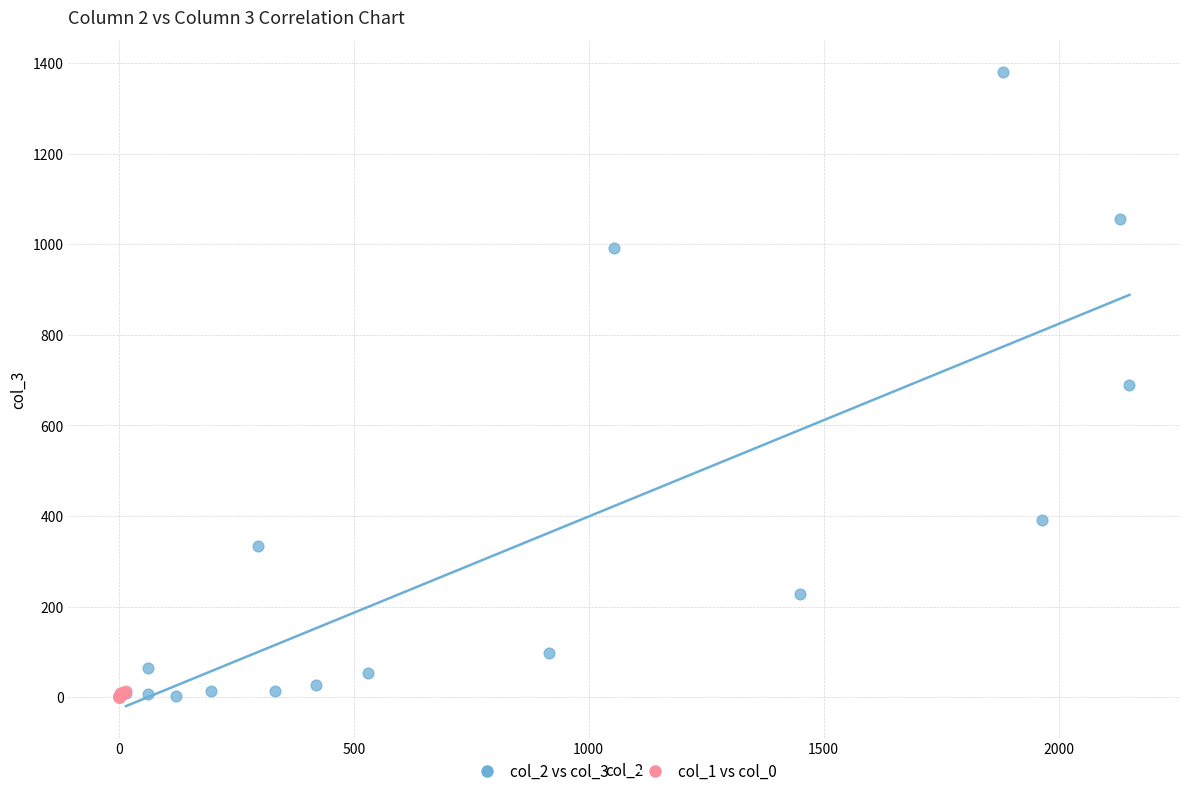

Which series reaches the maximum Y coordinate?

col_2 vs col_3